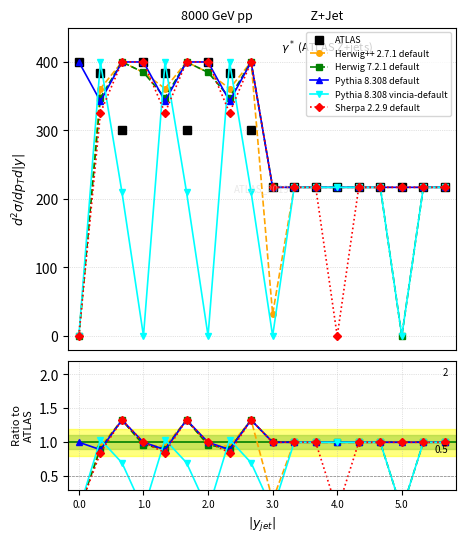

How many data points in ATLAS are less than 301?

9